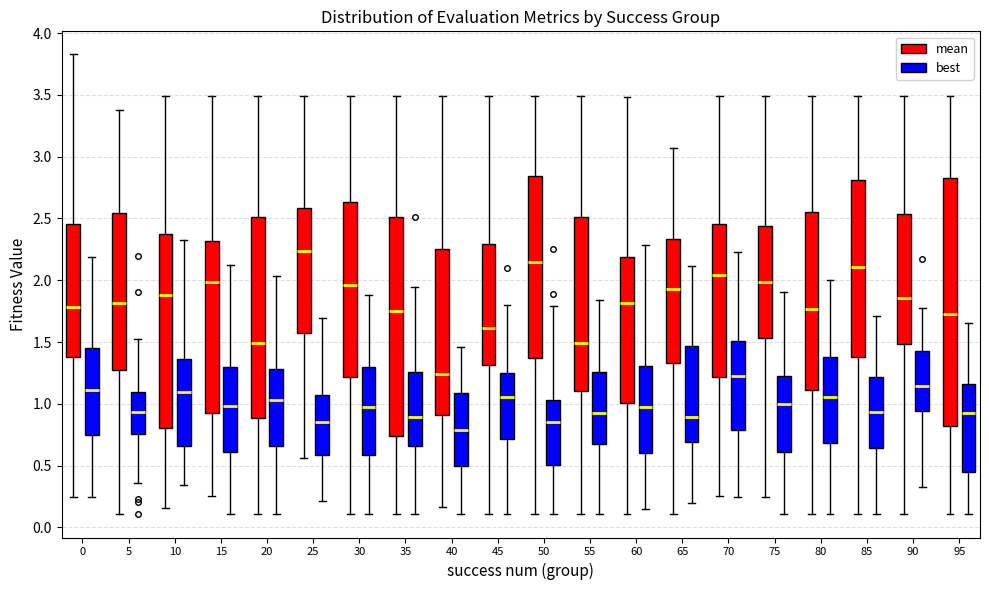

Comparing the boxes themselves (not the whiskers), which one is the tallest?

95 (mean)